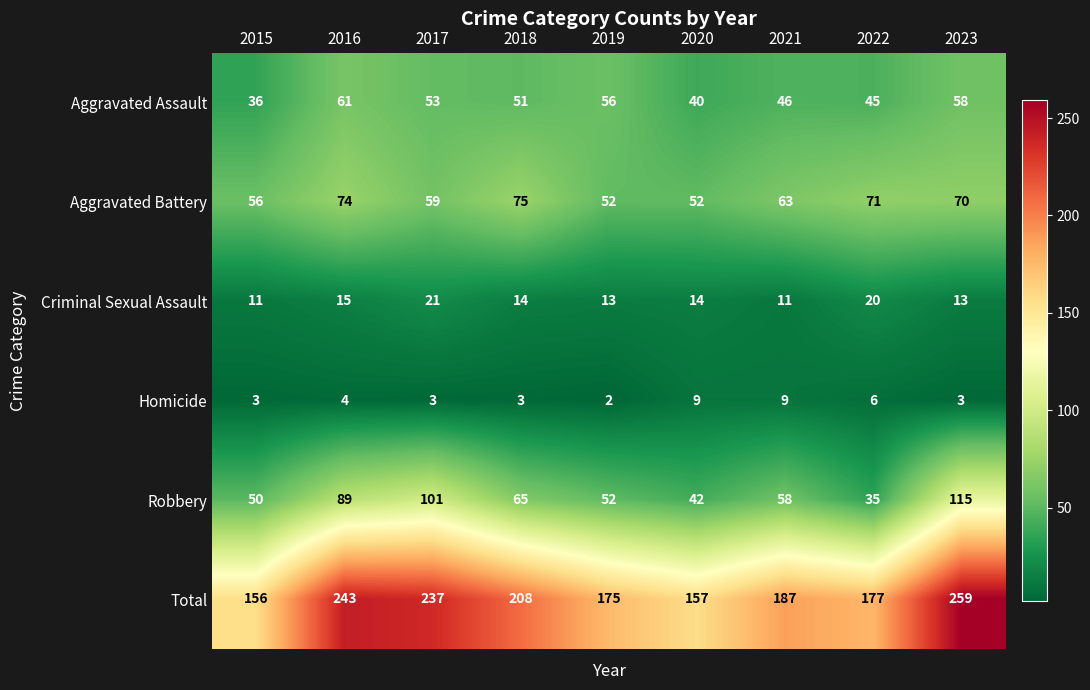

List the series in order of their peak value, highest first.

Total, Robbery, Aggravated Battery, Aggravated Assault, Criminal Sexual Assault, Homicide